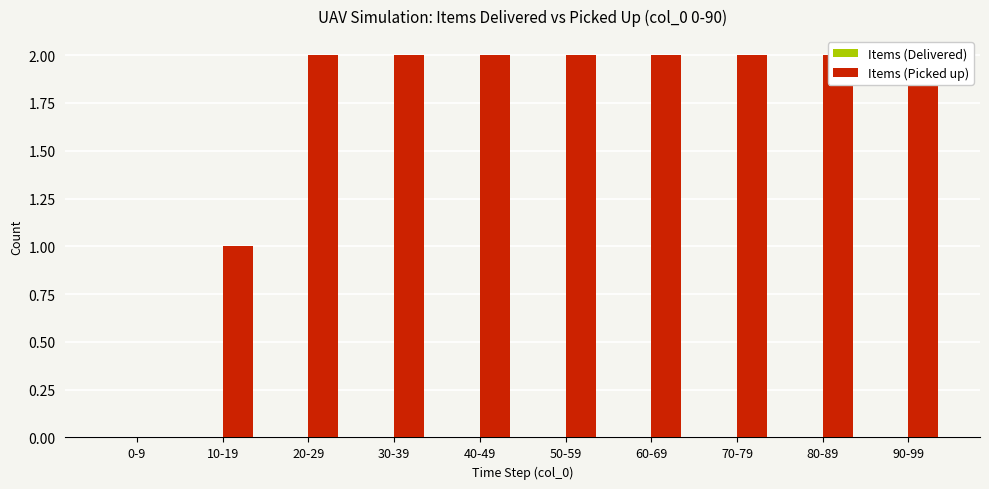

Reading right to left, list all the values displayed in this chart.

Items (Delivered): 0	0	0	0	0	0	0	0	0	0
Items (Picked up): 2	2	2	2	2	2	2	2	1	0